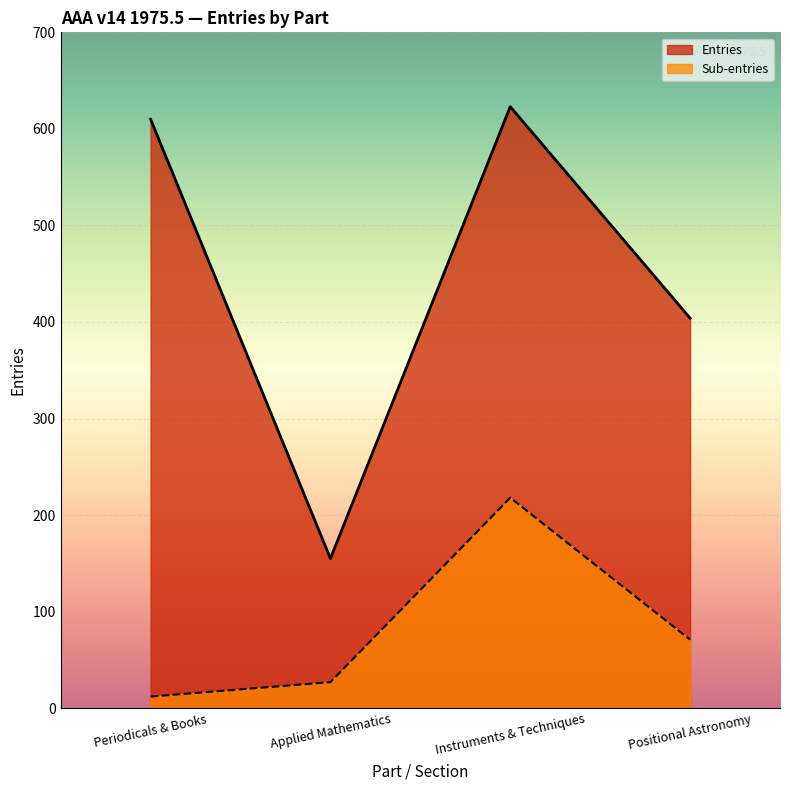

What is the label of the 4th point from the left?

Positional Astronomy